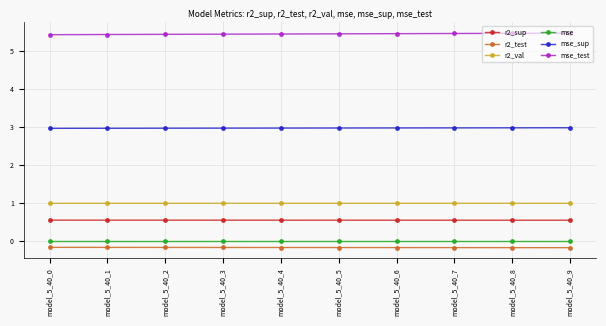

Is it true that mse_test equals 5.5 at model_5_40_9?

True